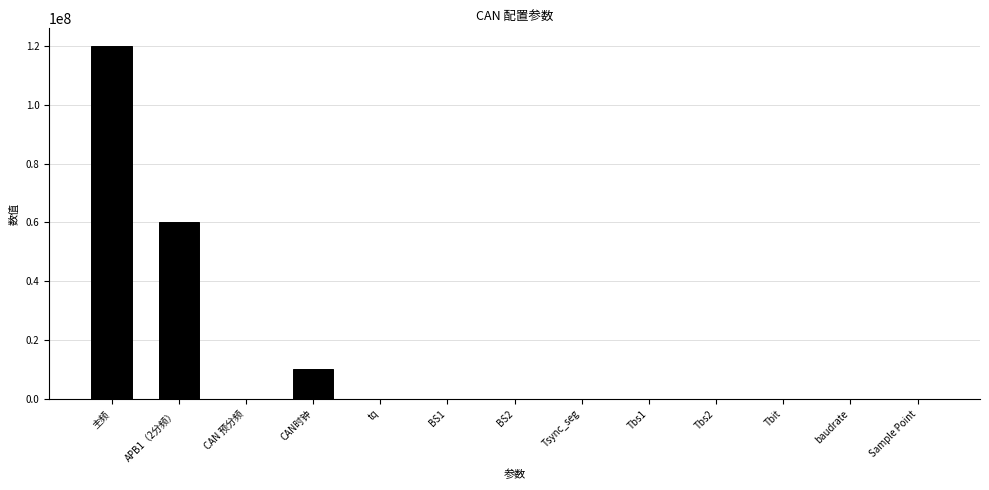

What is the sum of the values at APB1（2分频） and CAN 预分频?

60000006.0